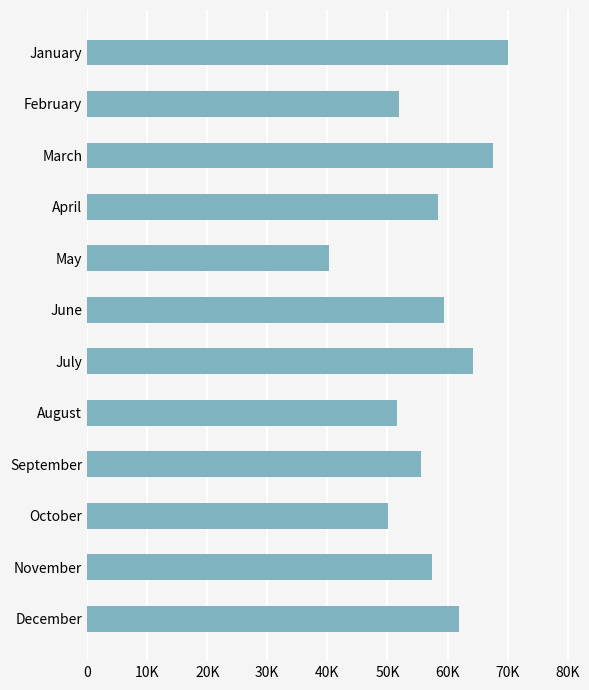

Where is the data nearest to the value 55154?

September